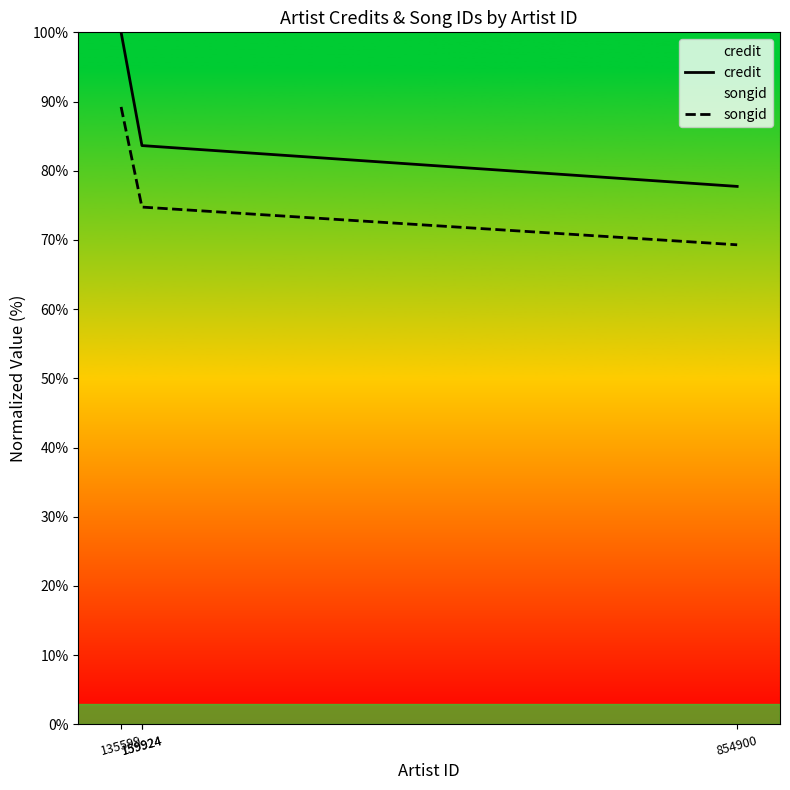

Where does the songid series first go above 74?

135599